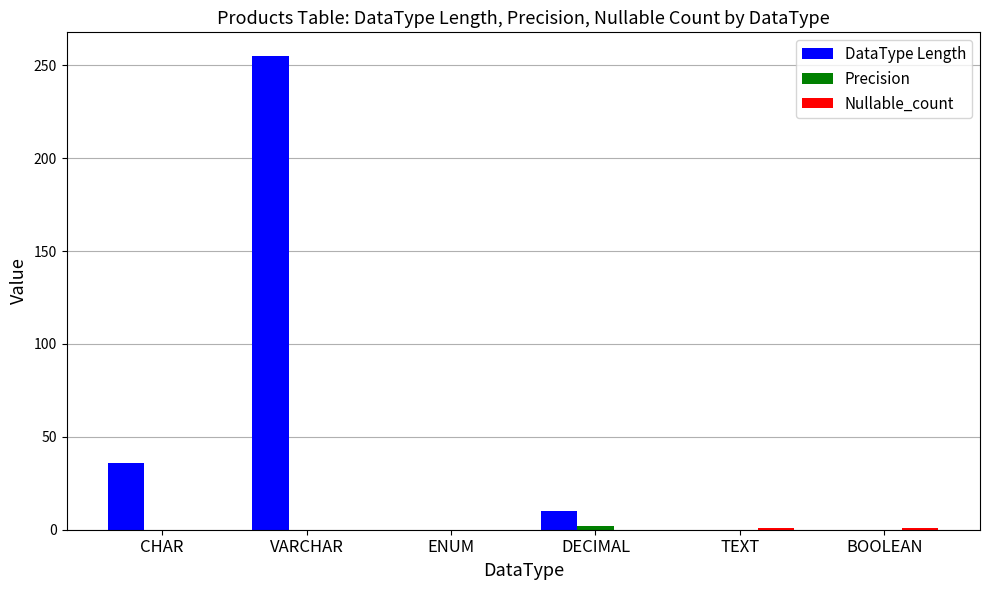

Where does the DataType Length series first go above 10?

CHAR